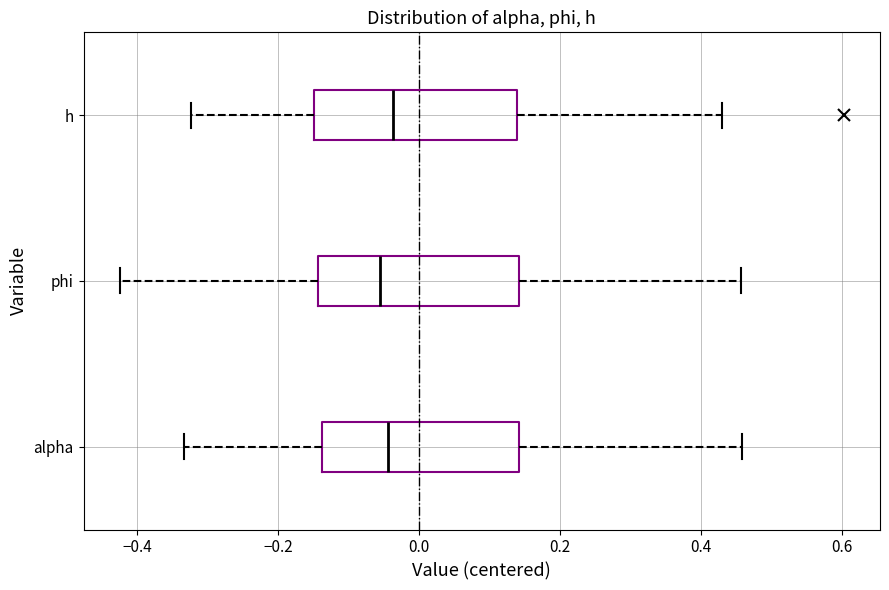

Where is the right edge of the box for phi on the x-axis? The values are not printed on the chart, so give them approximately, as read against the axis.

0.14